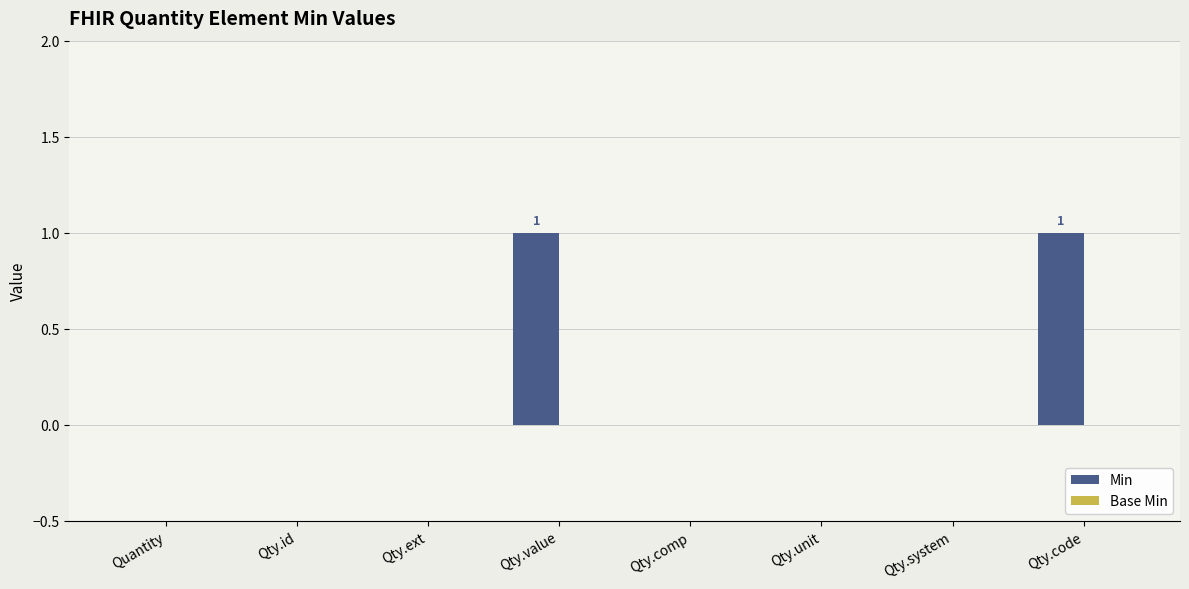

True or false: the data shows 1 at Qty.code.

True